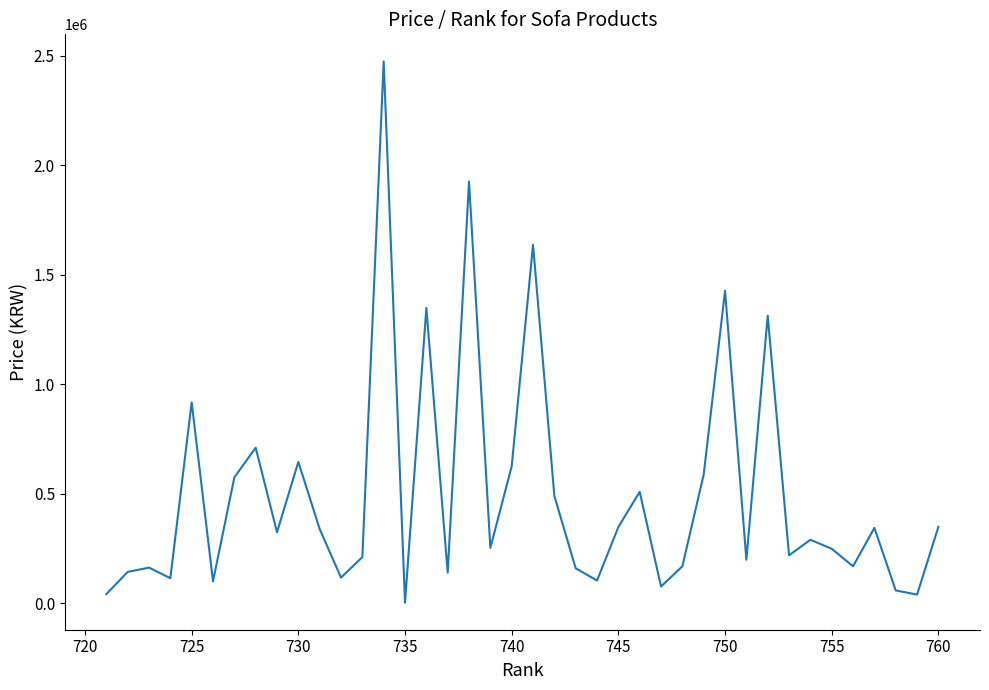

What is the difference between the maximum and minimum values?

2470800